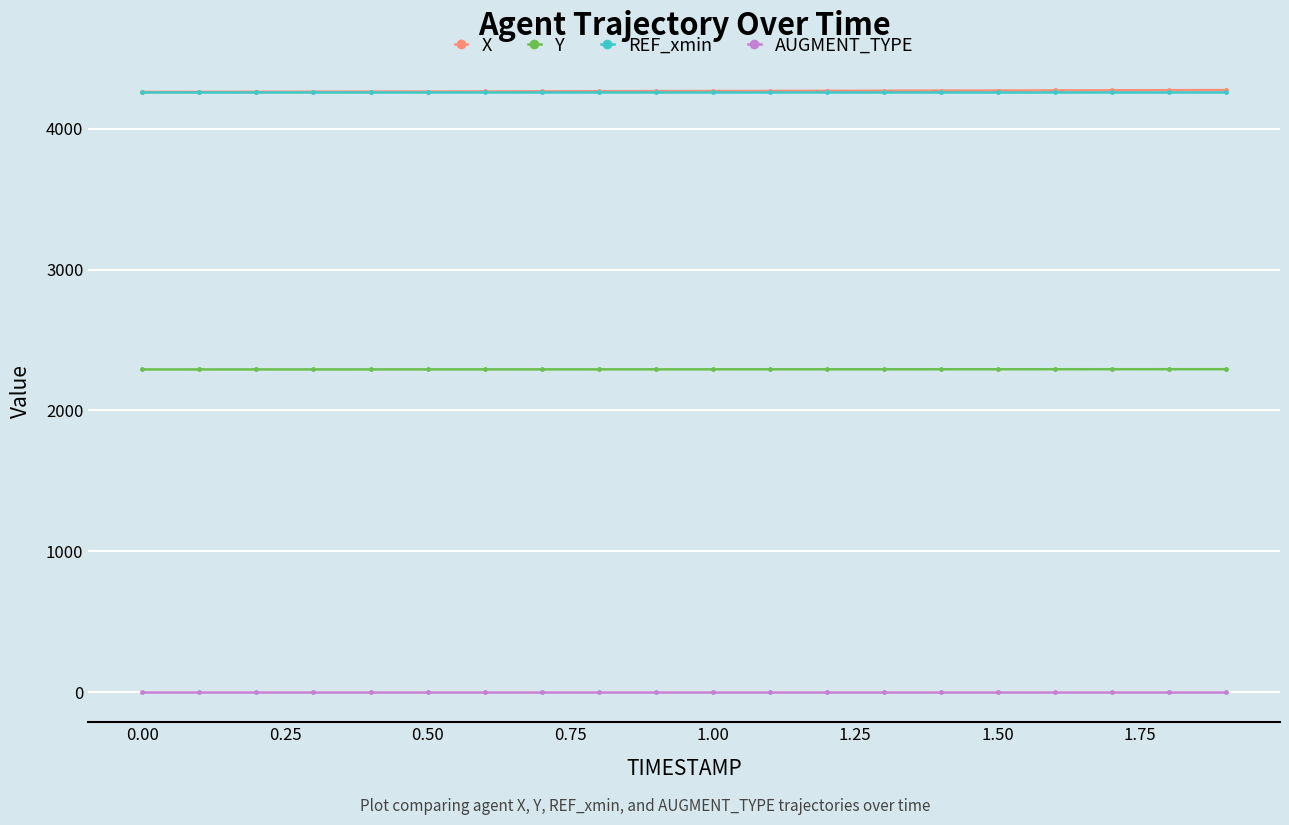

True or false: X and Y cross at least once.

False